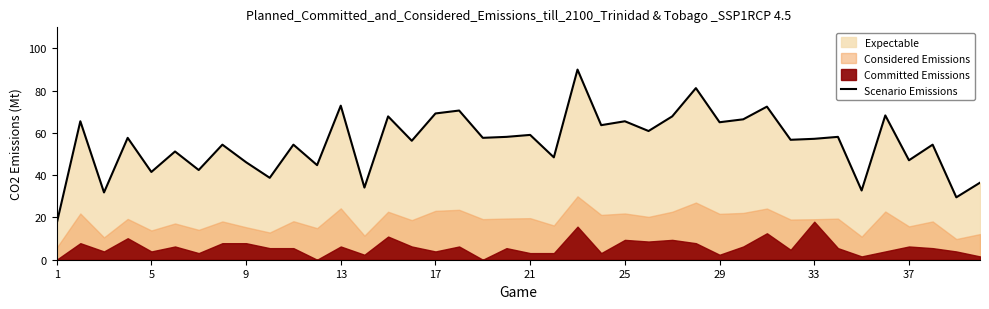

What is the lowest value of the Scenario Emissions series?

17.1